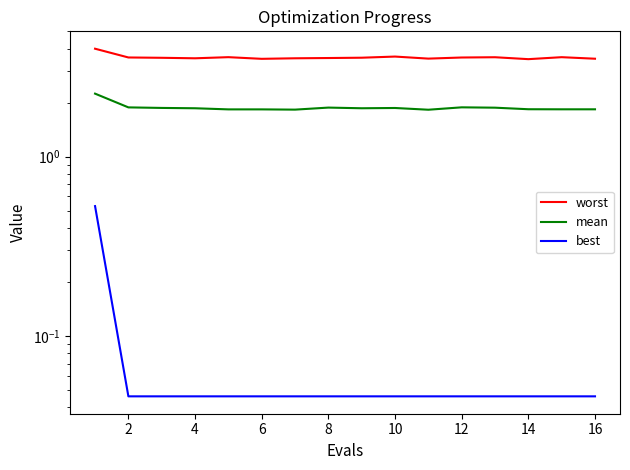

What is the approximate value of mean at 10?

1.8